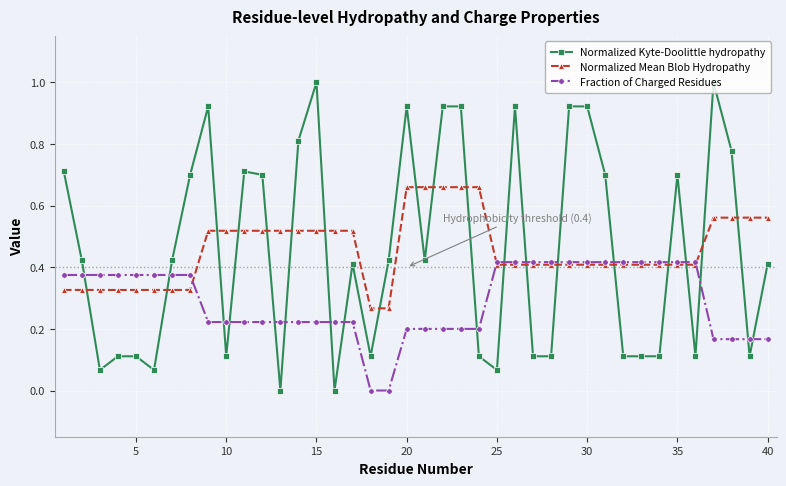

Rank the series by their maximum value, from highest to lowest.

Normalized Kyte-Doolittle hydropathy, Normalized Mean Blob Hydropathy, Fraction of Charged Residues